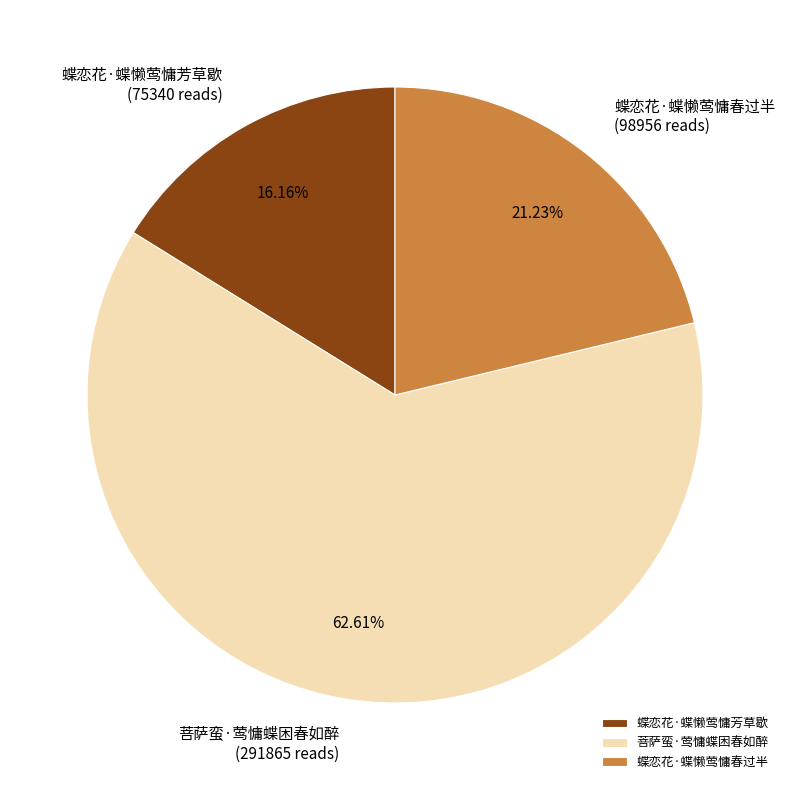

Count the number of slices in the pie.

3